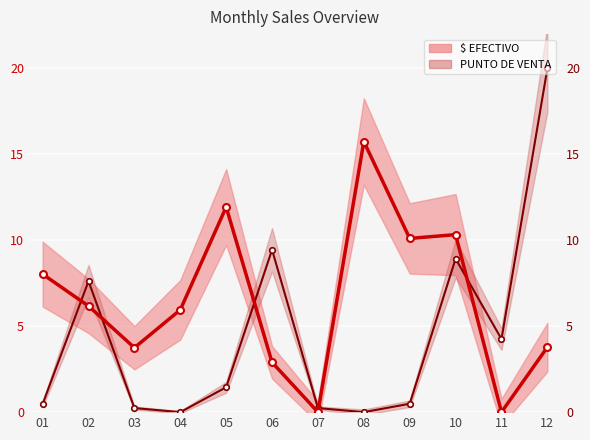

What is the maximum value for $ EFECTIVO line?

15.7